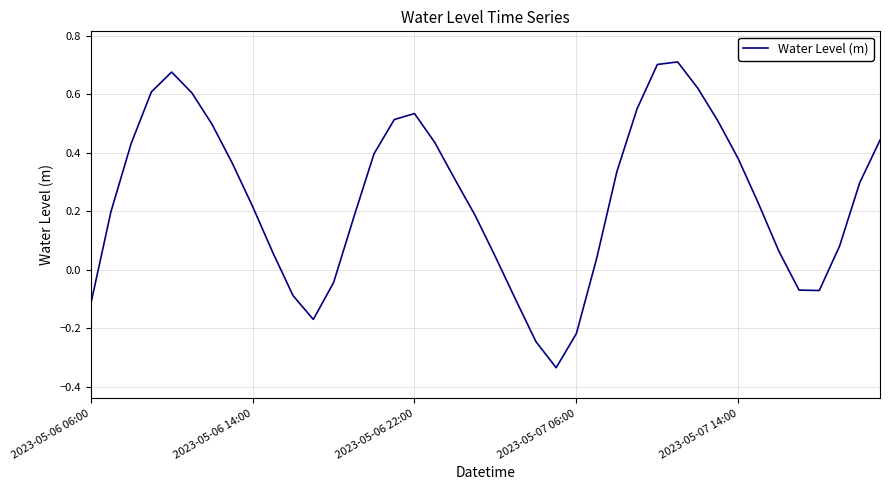

What is the difference between the maximum and minimum values?

1.0